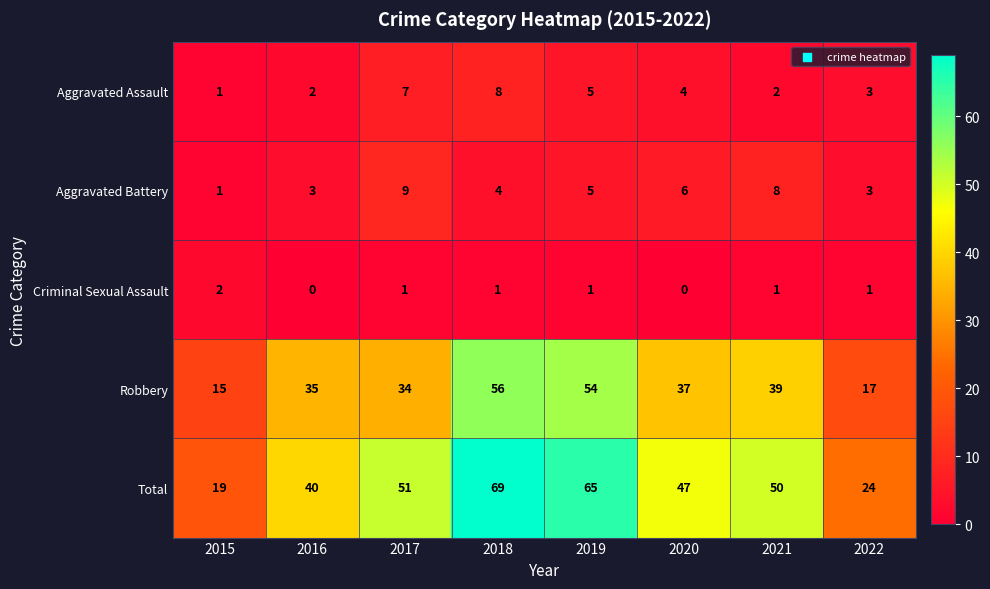

Rank the series by their maximum value, from highest to lowest.

Total, Robbery, Aggravated Battery, Aggravated Assault, Criminal Sexual Assault